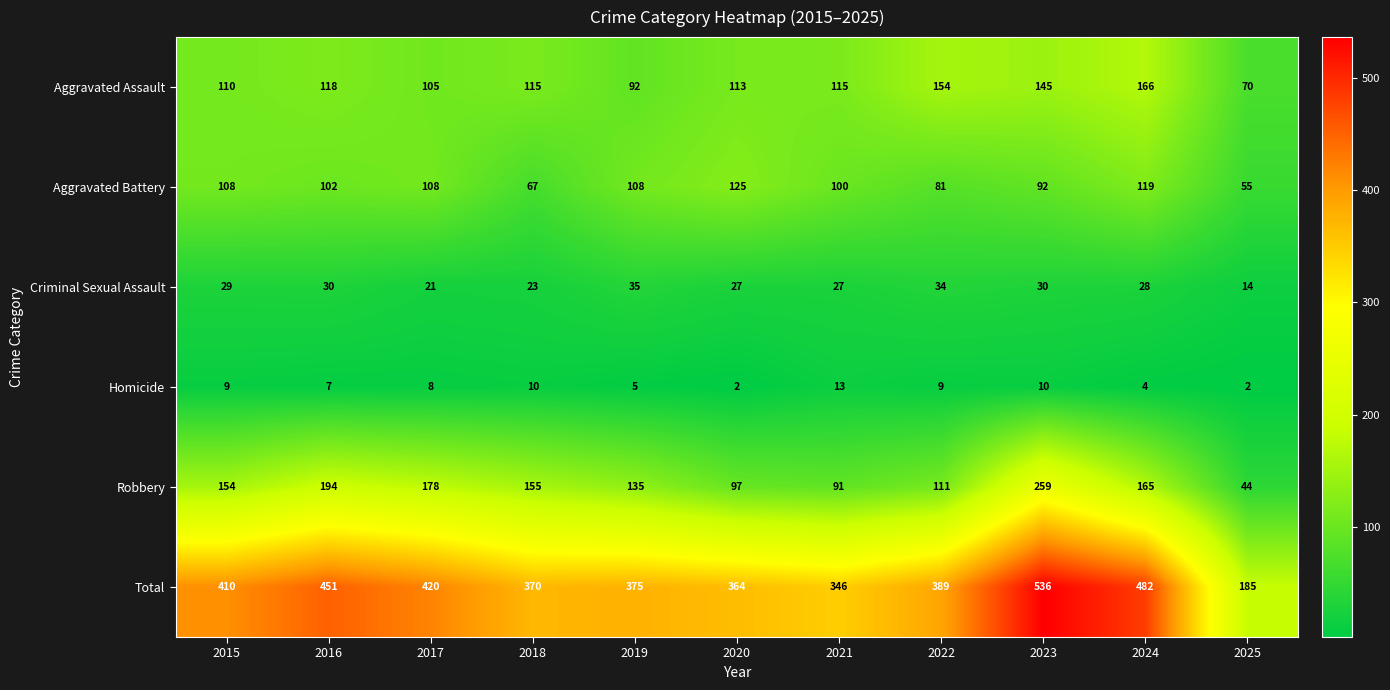

The value of Total at 2017 is 420. True or false?

True